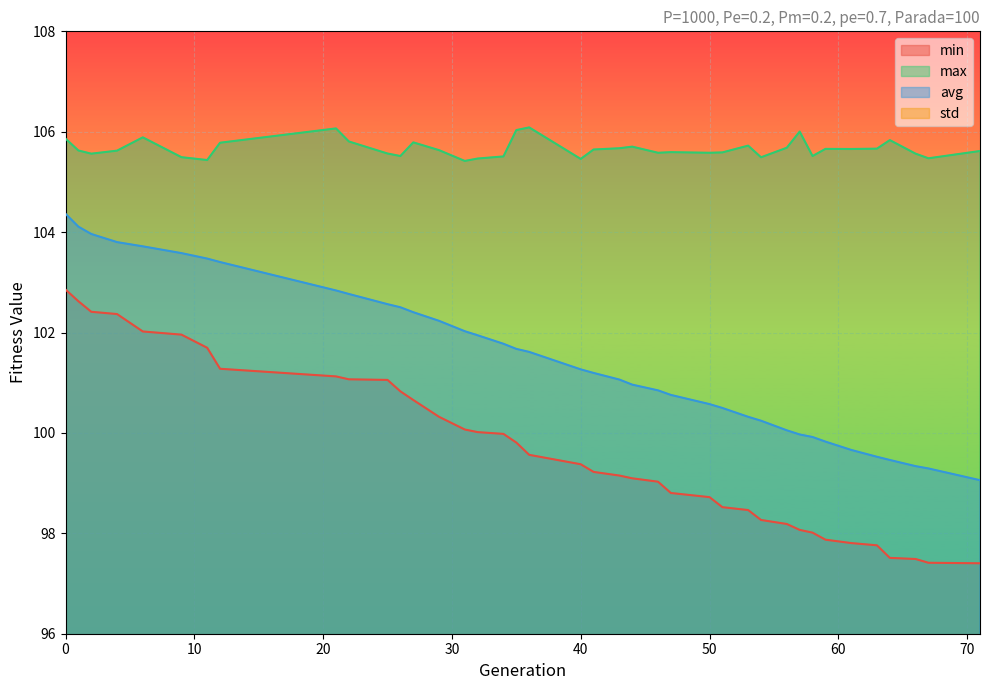

True or false: std and max intersect in this chart.

False